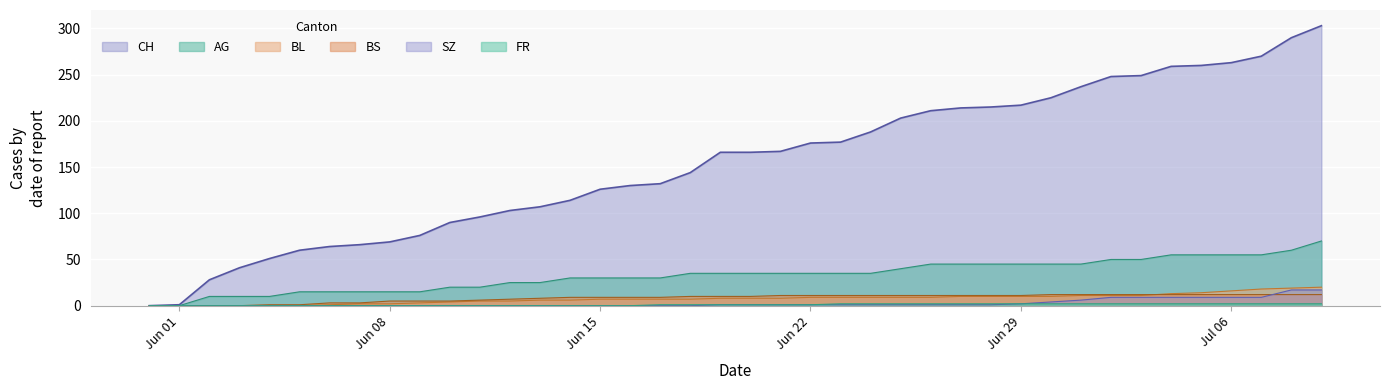

At which label does CH reach its peak?

2020-07-09